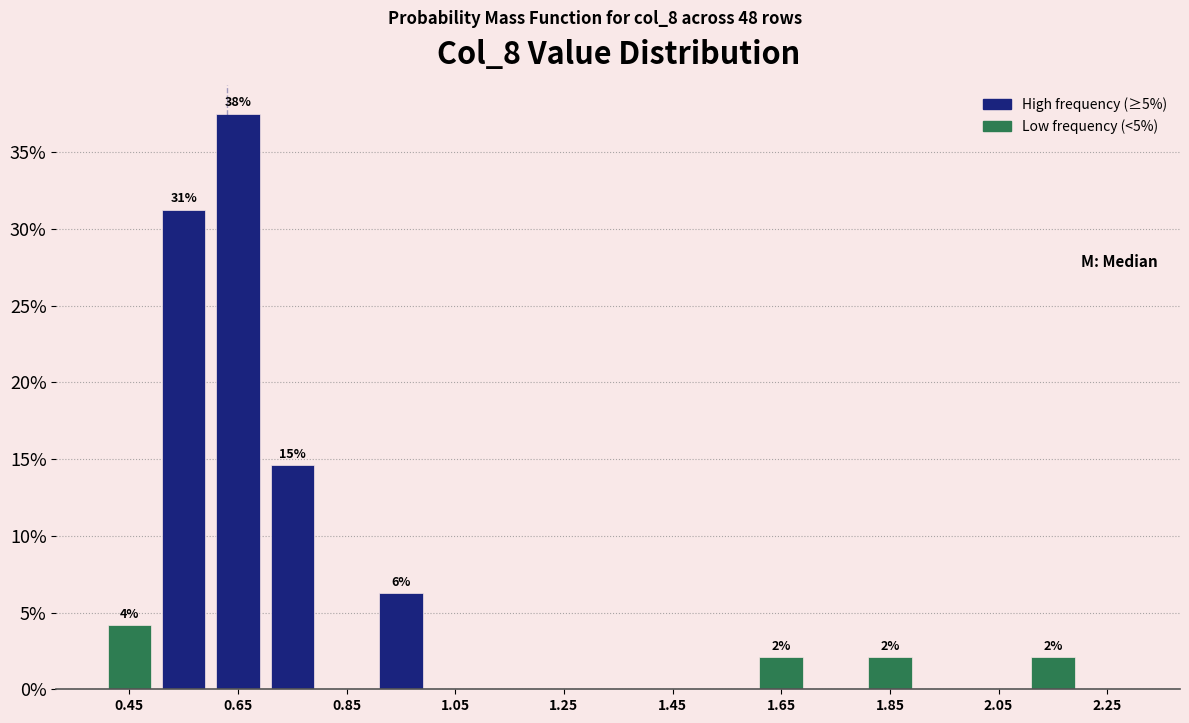

Over which range of the x-axis is the bar tallest?

0.6 to 0.7